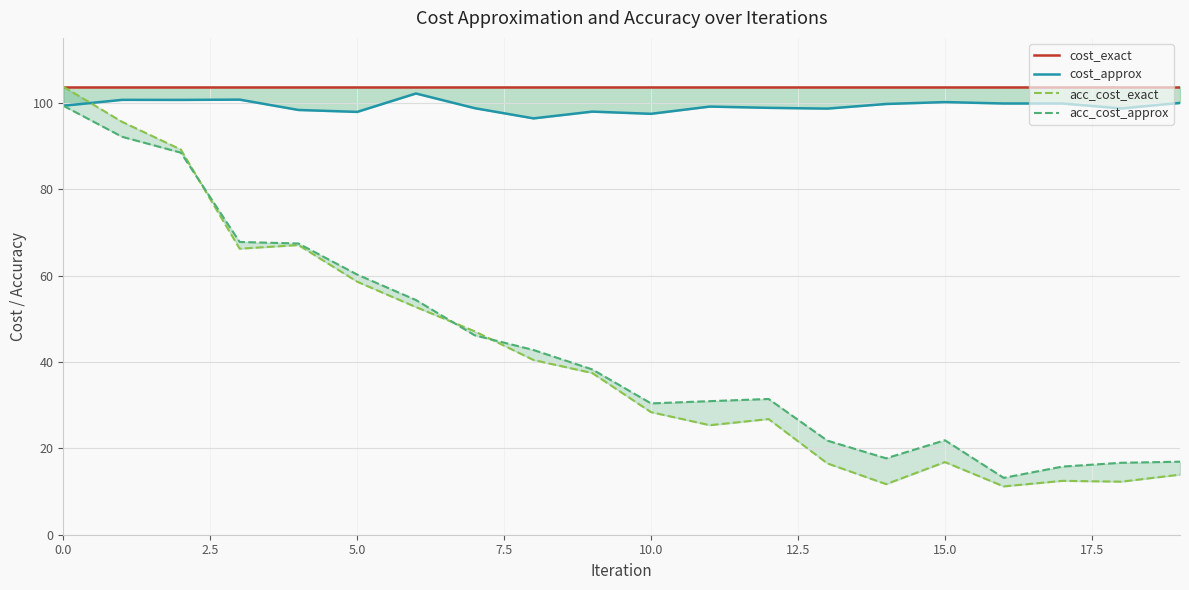

What is the difference between the highest and lowest values at 17?

91.2